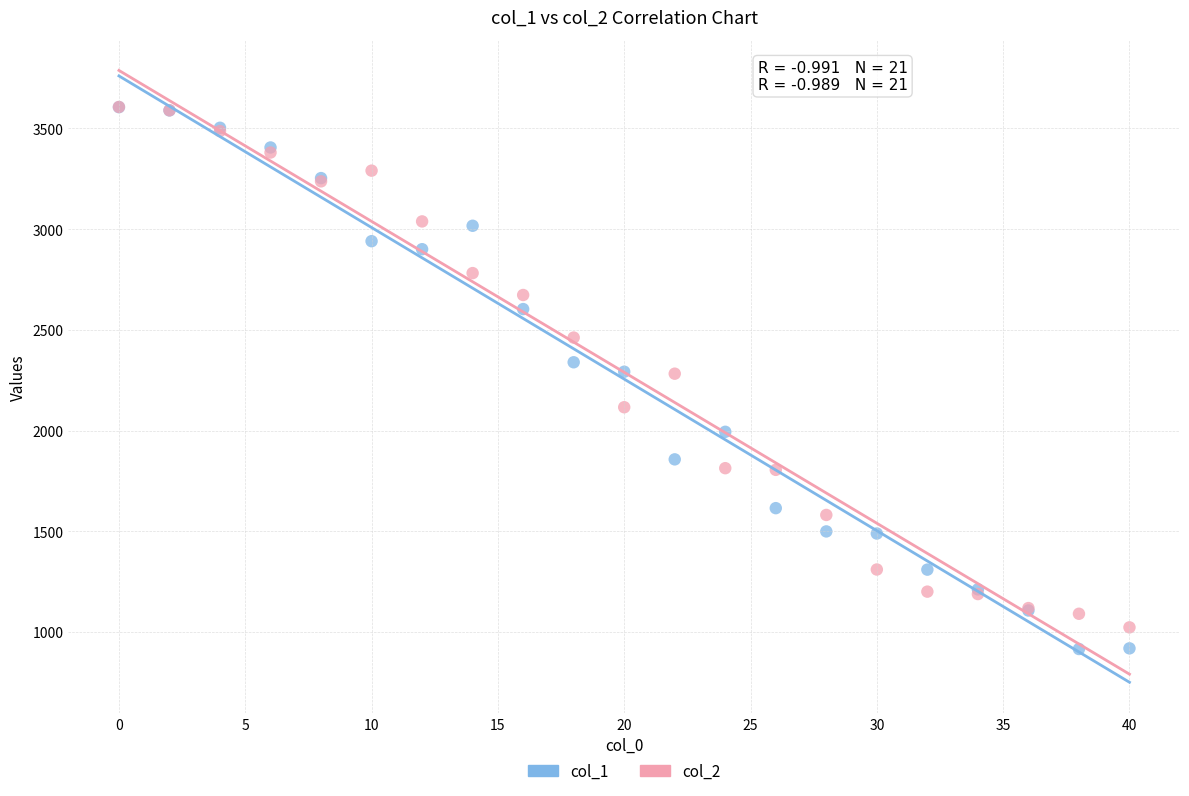

Which series has the largest Y range (max minus min)?

col_1